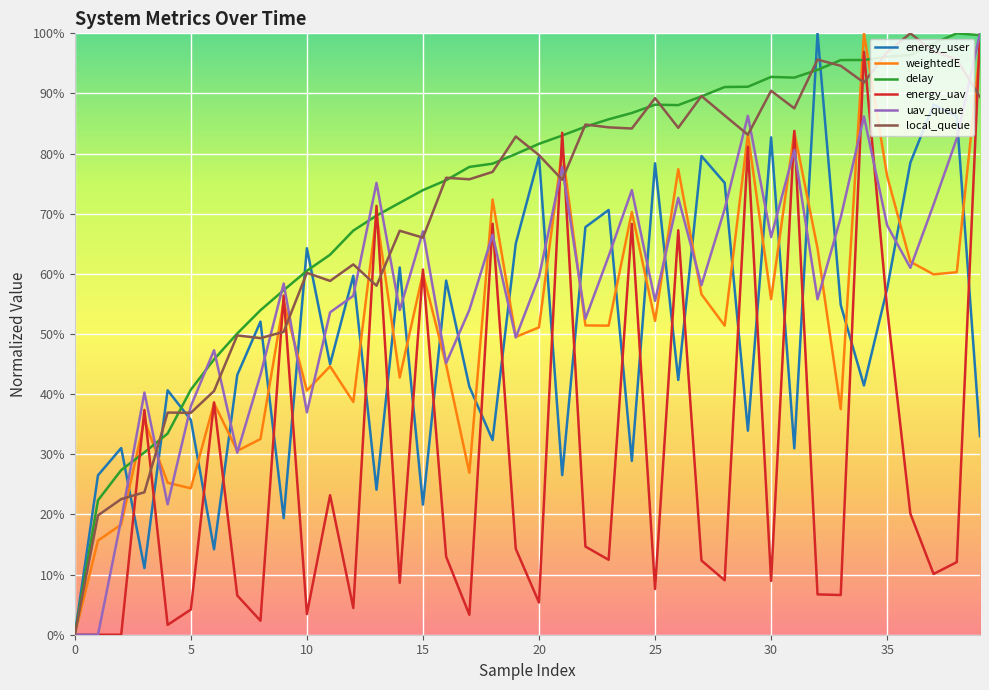

What are all the series names shown in the legend?

energy_user, weightedE, delay, energy_uav, uav_queue, local_queue